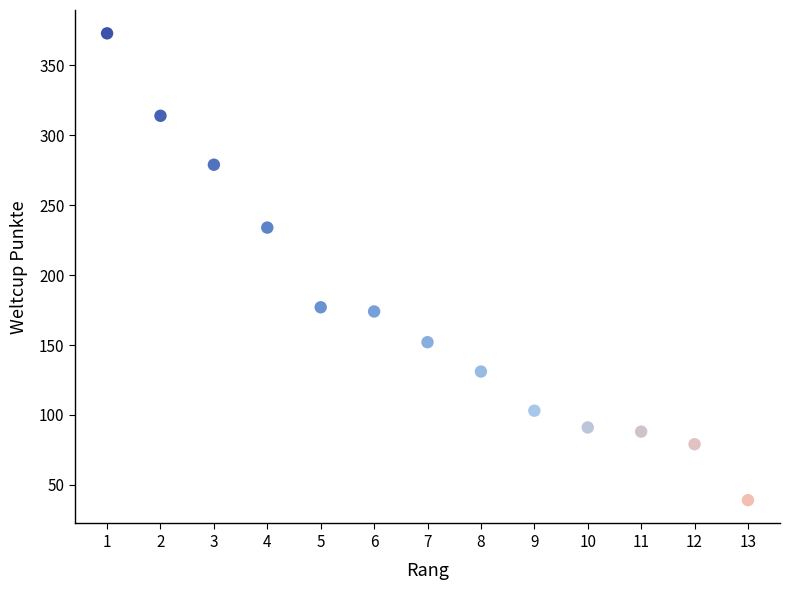

What is the range of X values (max minus min)?

12